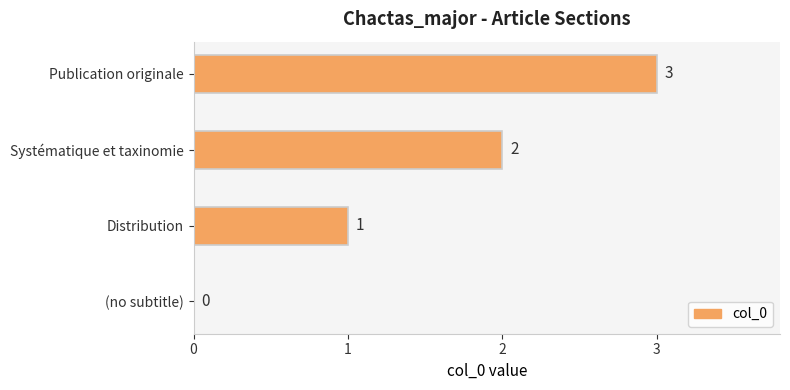

How many values are between 1 and 3?

3